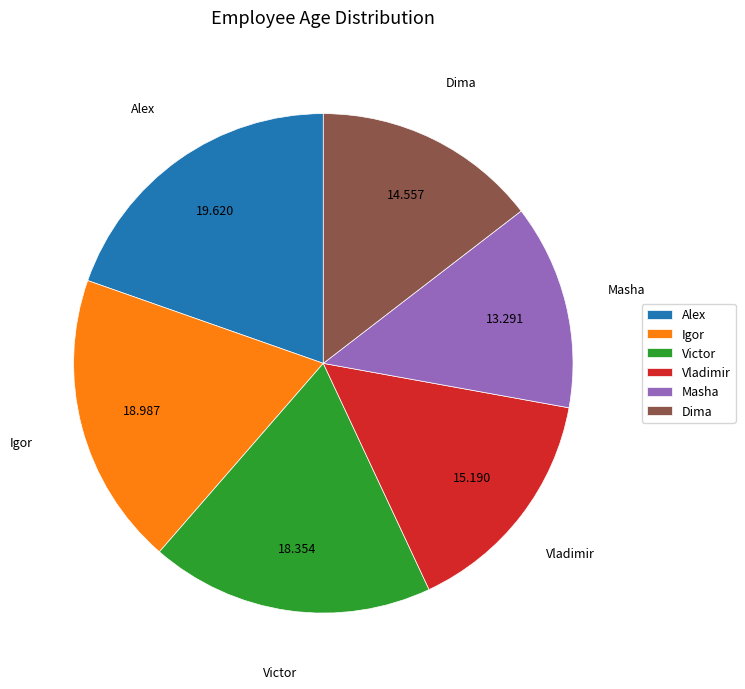

Which slice is the largest?

Alex